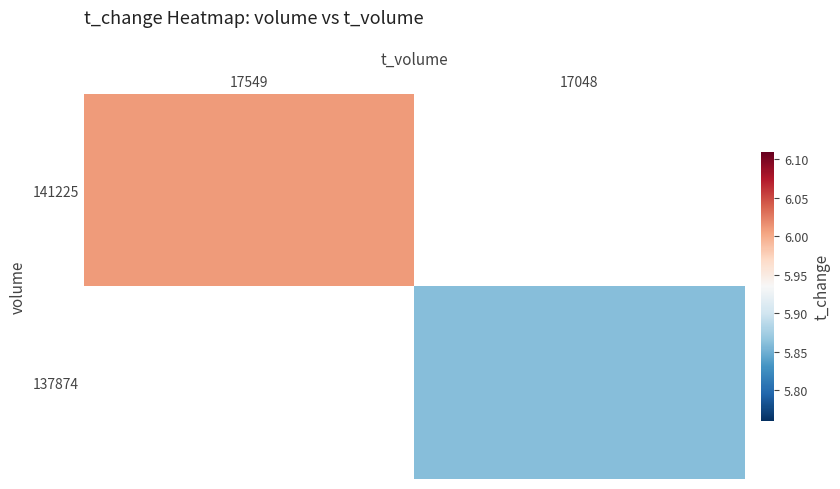

At how many categories does at least one series exceed 0?

2